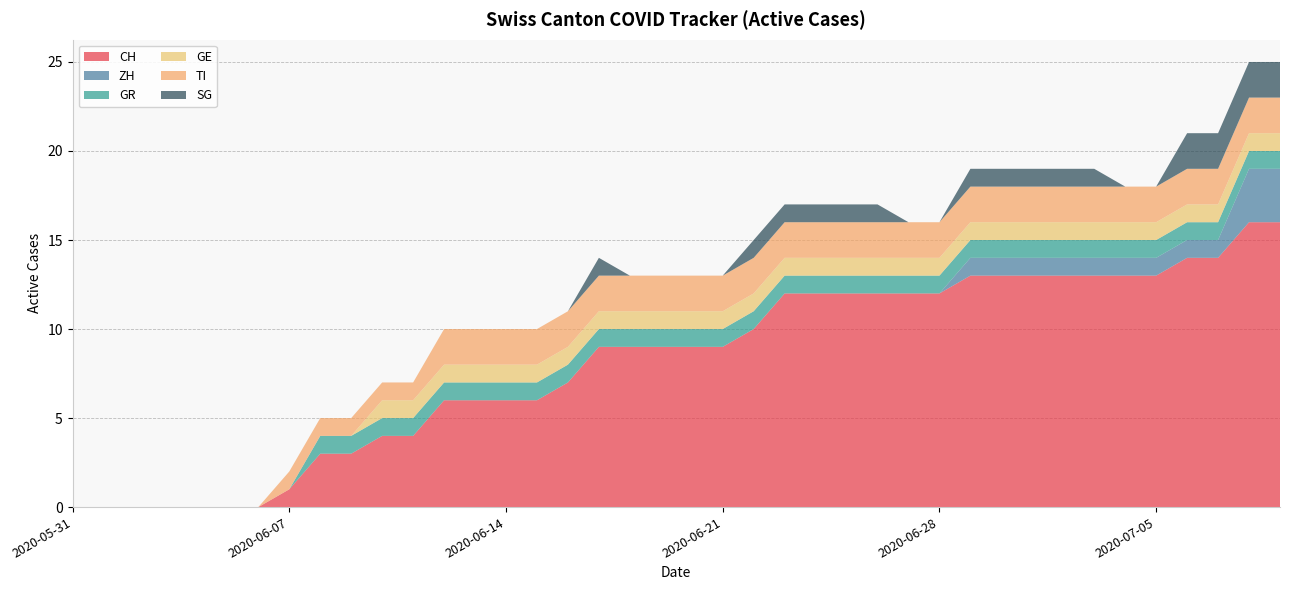

Reading left to right, list all the values displayed in this chart.

CH: 0	0	0	0	0	0	0	1	3	3	4	4	6	6	6	6	7	9	9	9	9	9	10	12	12	12	12	12	12	13	13	13	13	13	13	13	14	14	16	16
ZH: 0	0	0	0	0	0	0	0	0	0	0	0	0	0	0	0	0	0	0	0	0	0	0	0	0	0	0	0	0	1	1	1	1	1	1	1	1	1	3	3
GR: 0	0	0	0	0	0	0	0	1	1	1	1	1	1	1	1	1	1	1	1	1	1	1	1	1	1	1	1	1	1	1	1	1	1	1	1	1	1	1	1
GE: 0	0	0	0	0	0	0	0	0	0	1	1	1	1	1	1	1	1	1	1	1	1	1	1	1	1	1	1	1	1	1	1	1	1	1	1	1	1	1	1
TI: 0	0	0	0	0	0	0	1	1	1	1	1	2	2	2	2	2	2	2	2	2	2	2	2	2	2	2	2	2	2	2	2	2	2	2	2	2	2	2	2
SG: 0	0	0	0	0	0	0	0	0	0	0	0	0	0	0	0	0	1	0	0	0	0	1	1	1	1	1	0	0	1	1	1	1	1	0	0	2	2	2	2